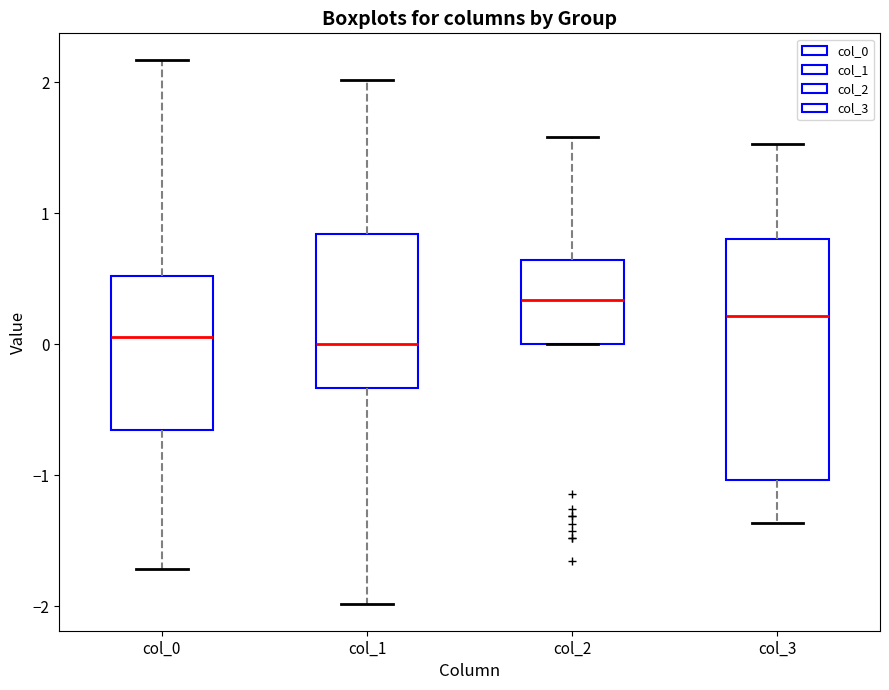

Comparing the boxes themselves (not the whiskers), which one is the tallest?

col_3